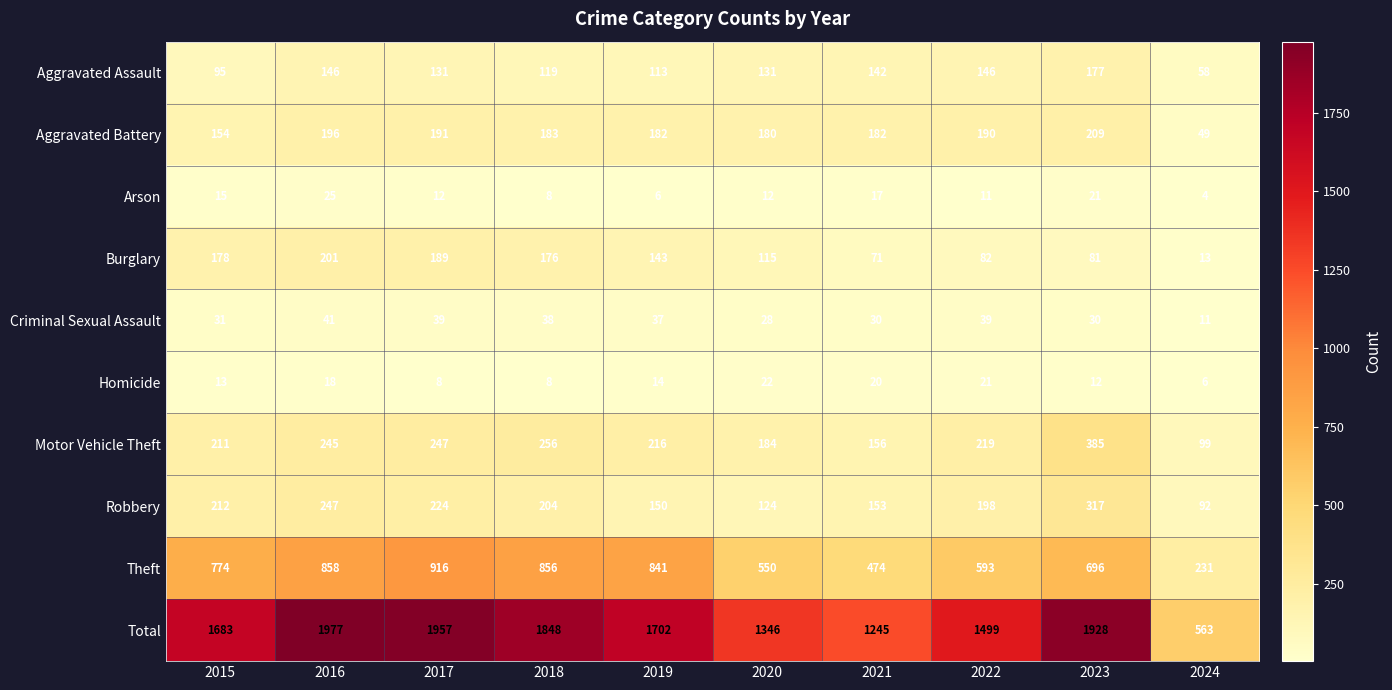

At how many categories does at least one series exceed 701?

9